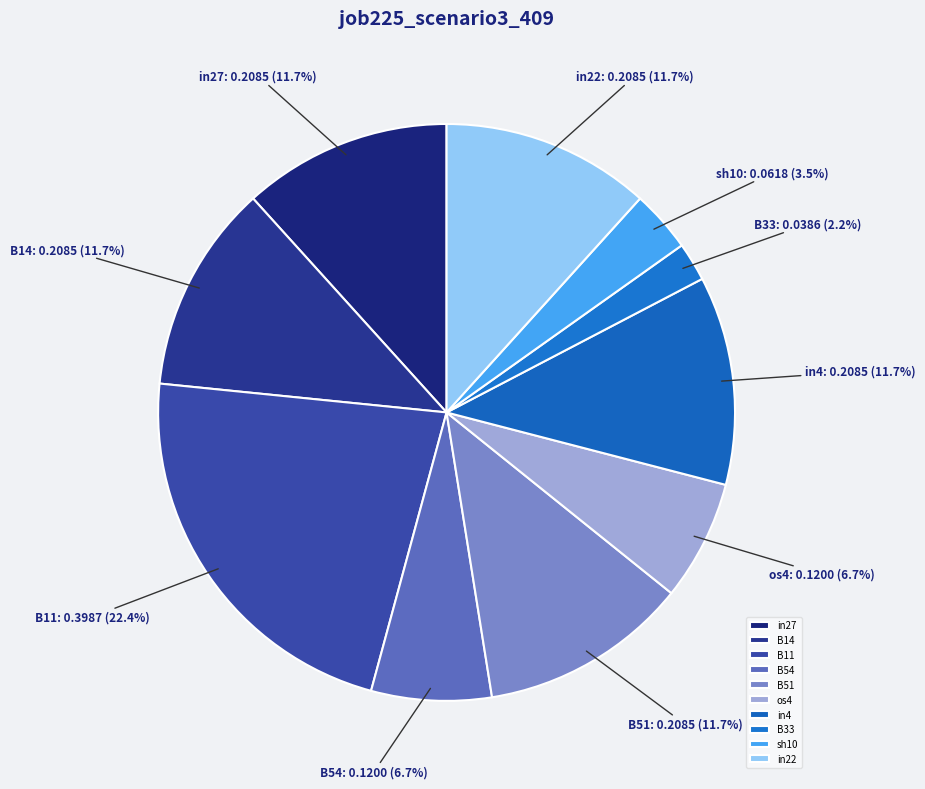

What is the total percentage of sh10 and in27?

15.2%